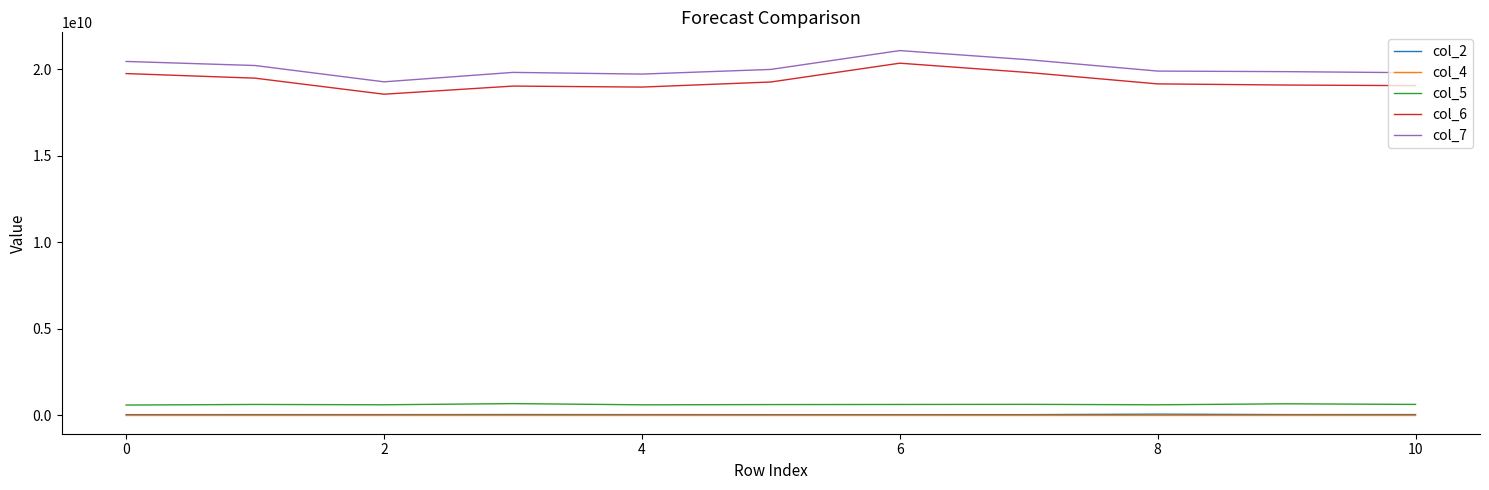

True or false: col_5 and col_4 cross at least once.

False